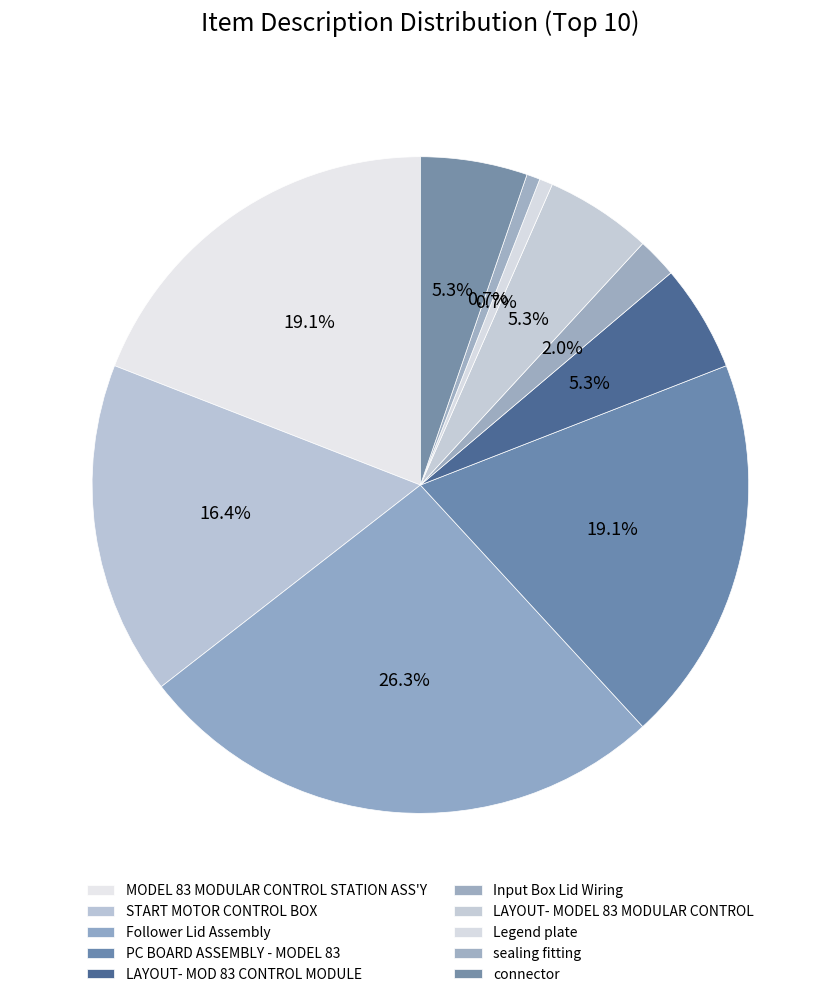

Is there a majority slice in this chart?

No